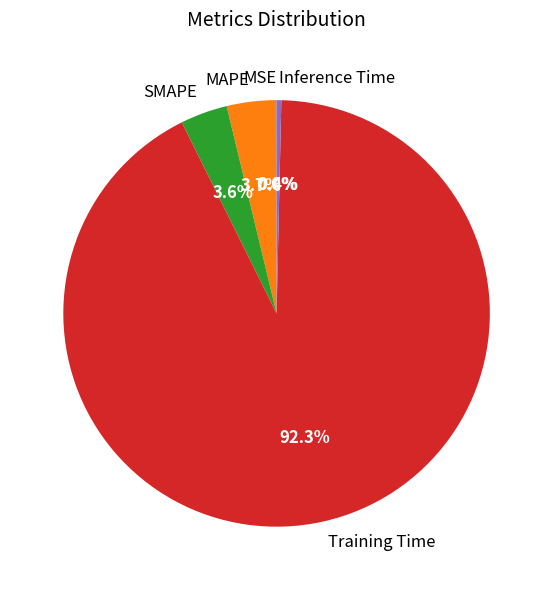

Which slice is the largest?

Training Time